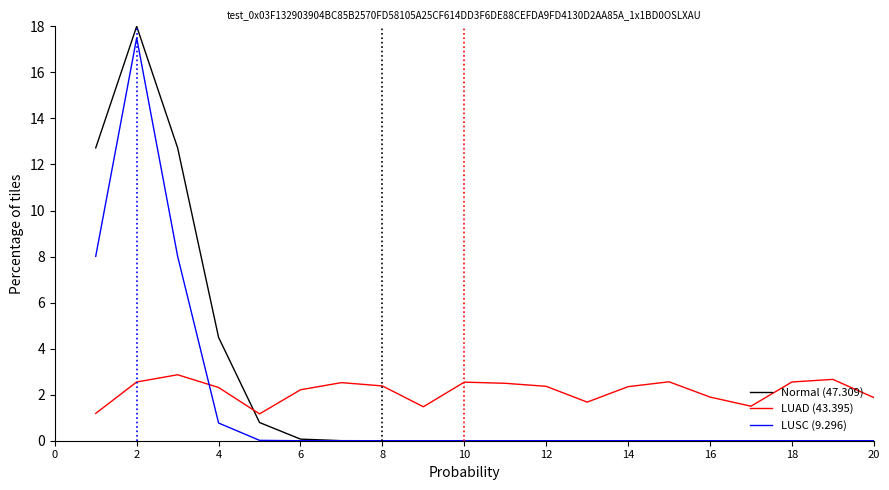

What is the average value of the LUSC (9.296) series?

1.7